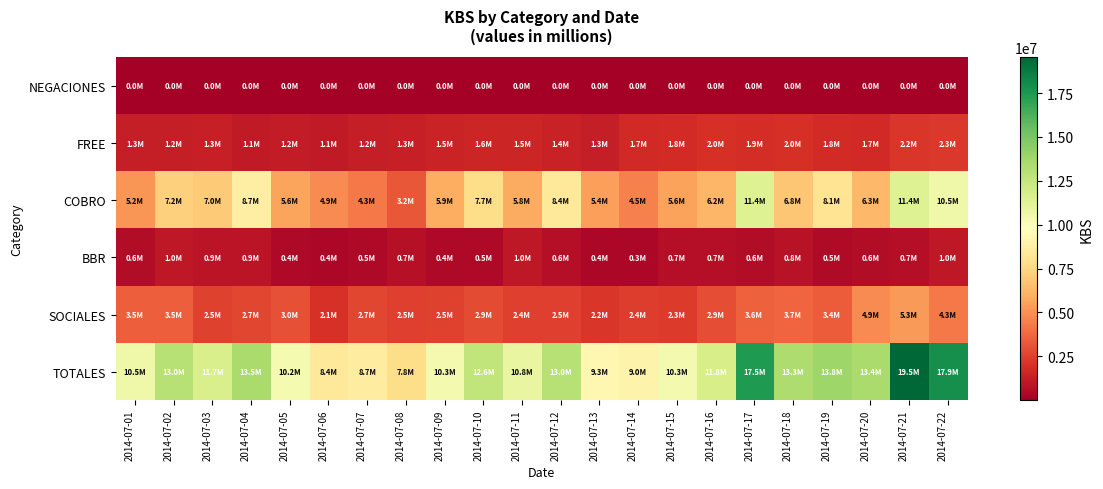

Rank the series by their maximum value, from highest to lowest.

TOTALES, COBRO, SOCIALES, FREE, BBR, NEGACIONES